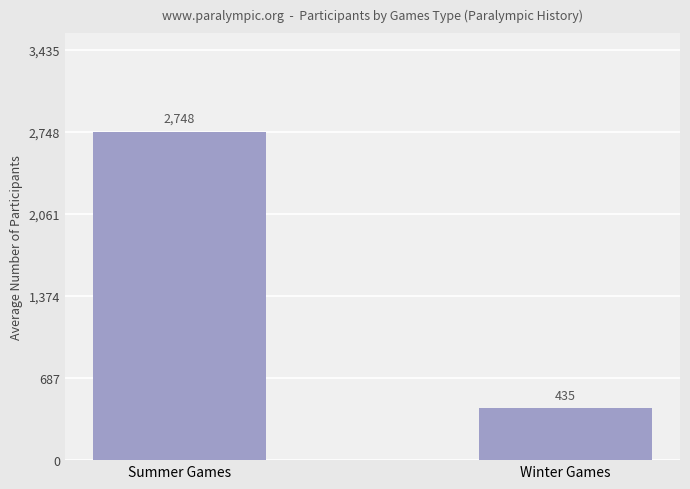

Read the value at Summer Games, to the nearest 10.

2750